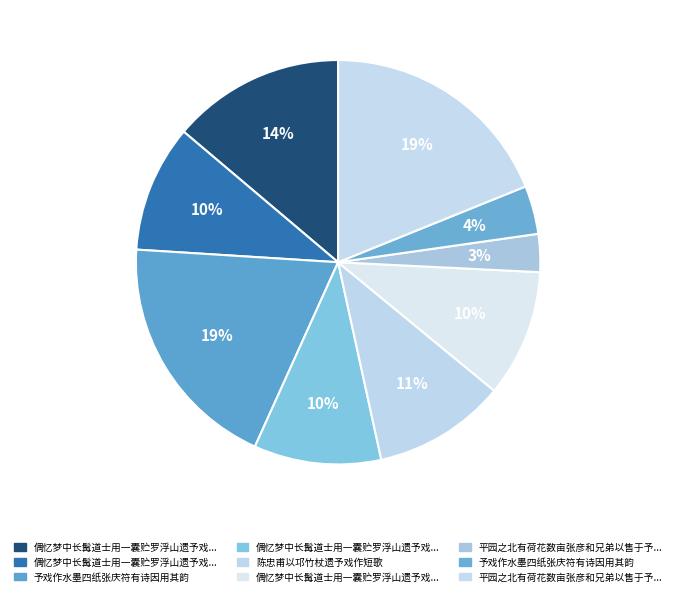

How many segments does this pie chart have?

9